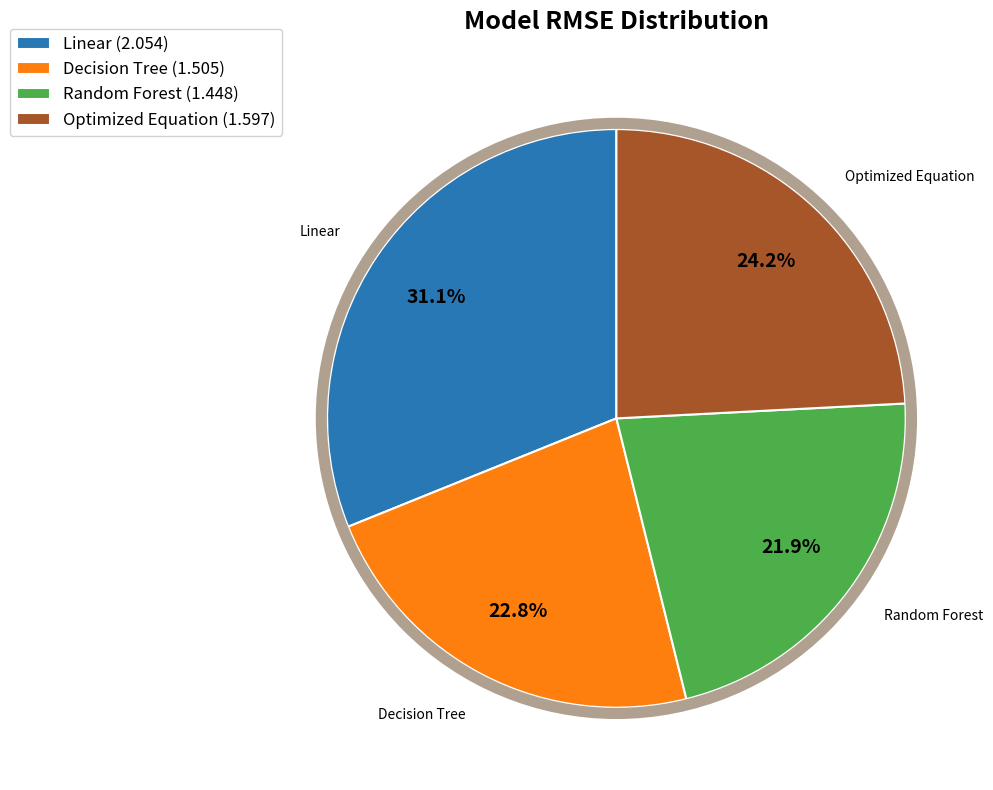

Which category has the smallest portion of the pie?

Random Forest